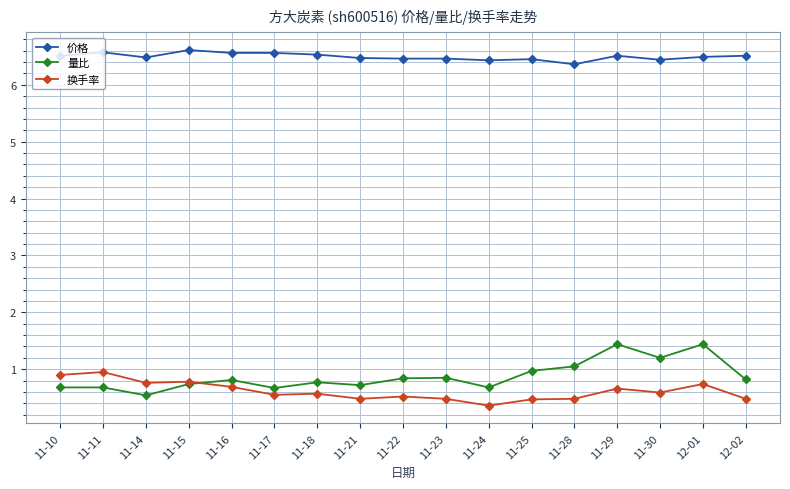

The value of 量比 at 11-22 is 0.4. True or false?

False